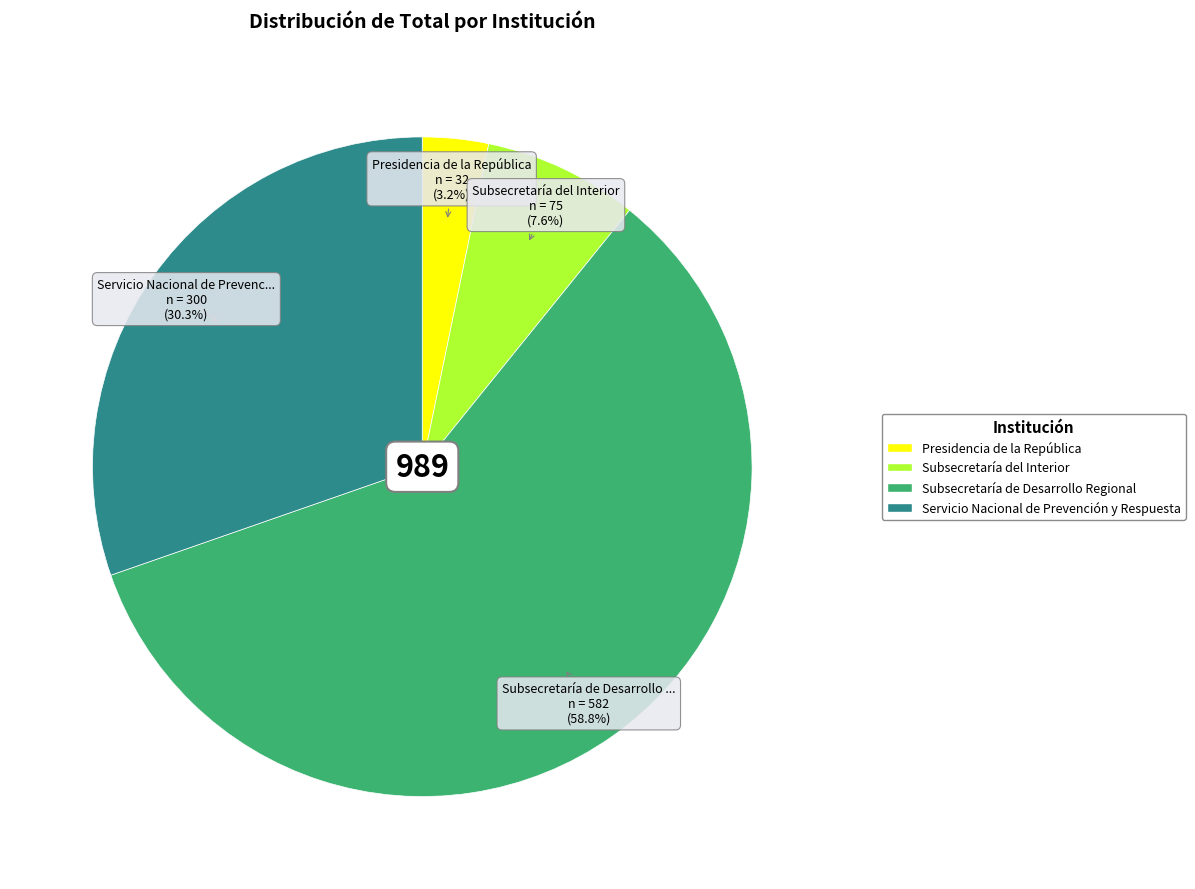

To the nearest percent, what is the average slice percentage?

25%